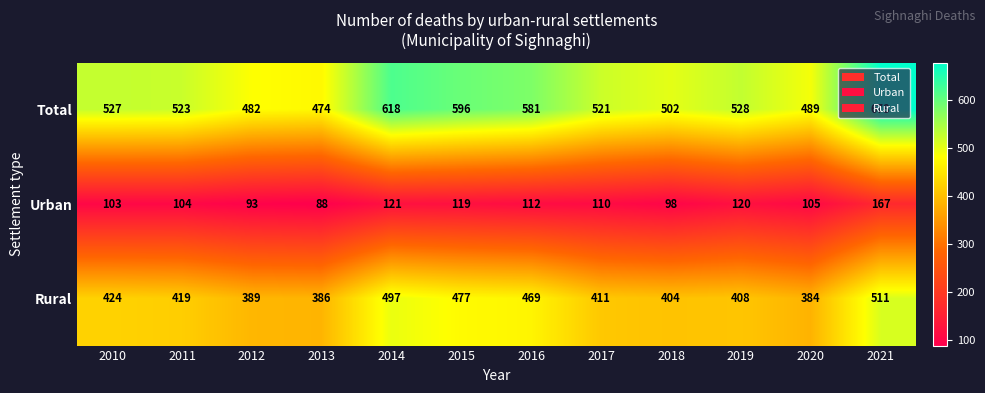

True or false: Total has a value of 523 at 2011.

True